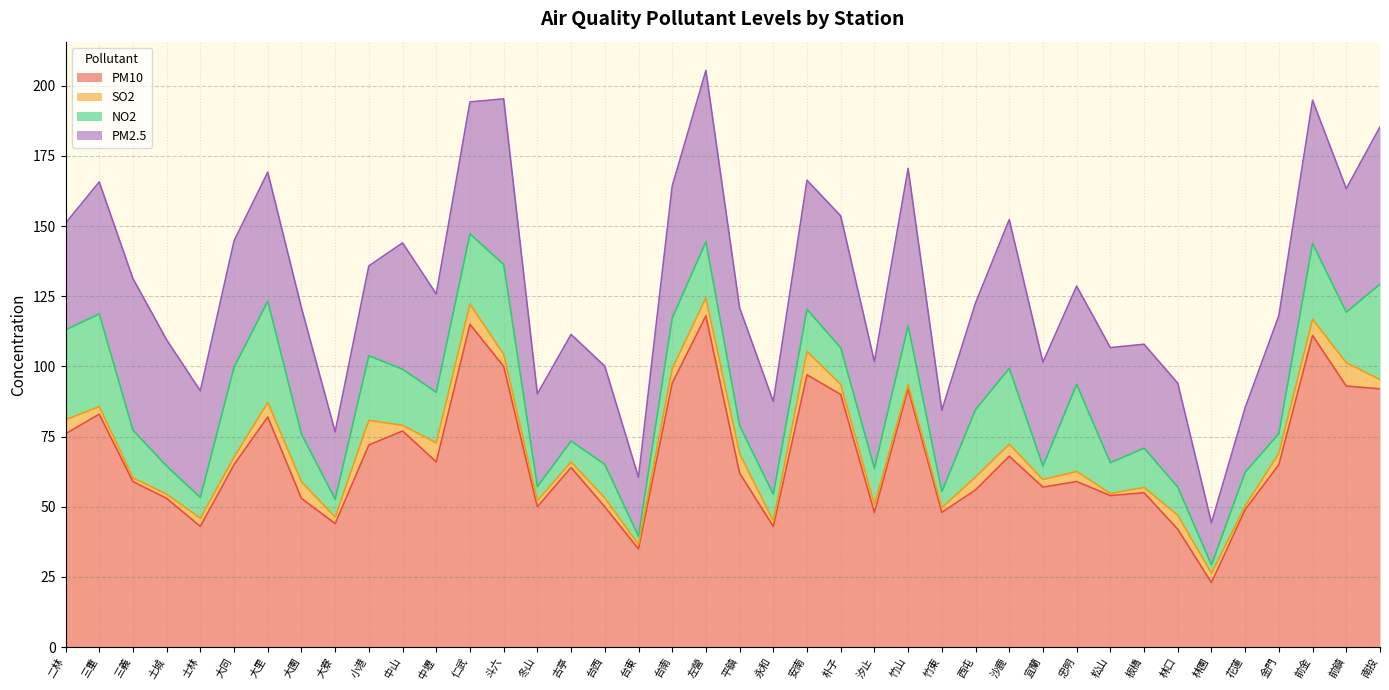

How many lines are shown in the chart?

4